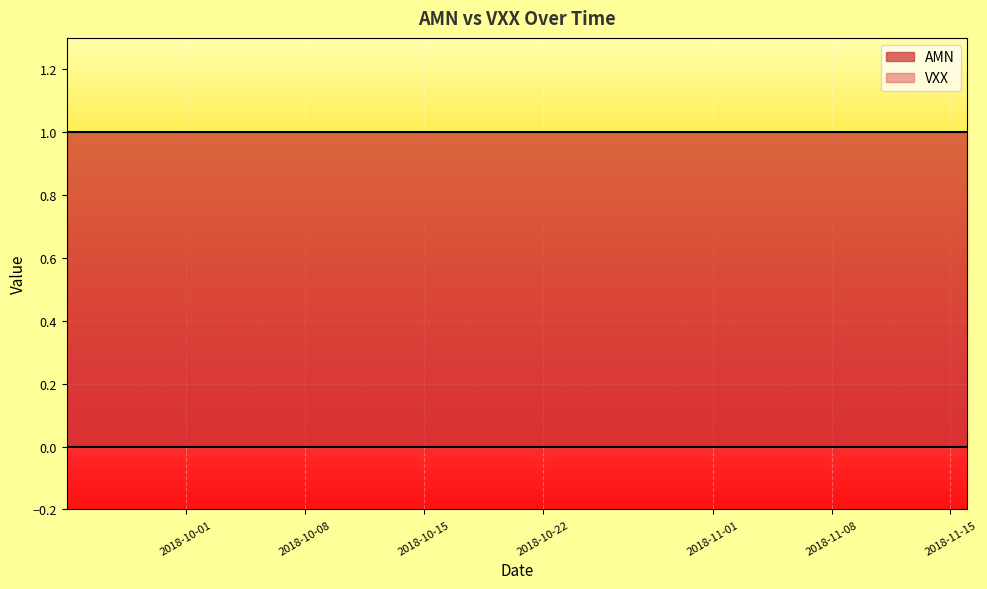

What are all the series names shown in the legend?

AMN, VXX